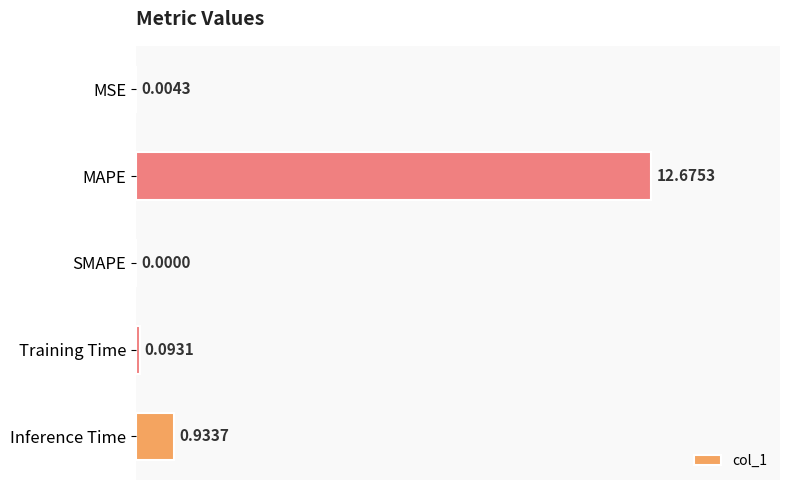

At which label is the value closest to 6?

Inference Time